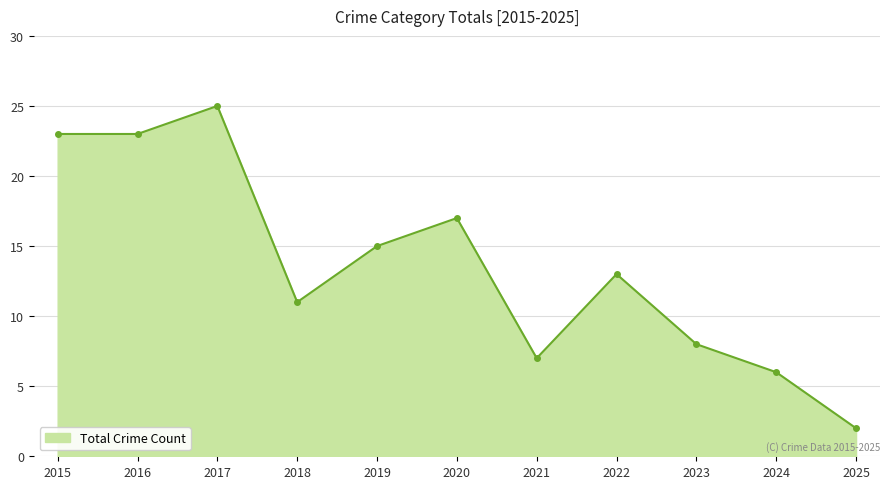

How many lines are shown in the chart?

1